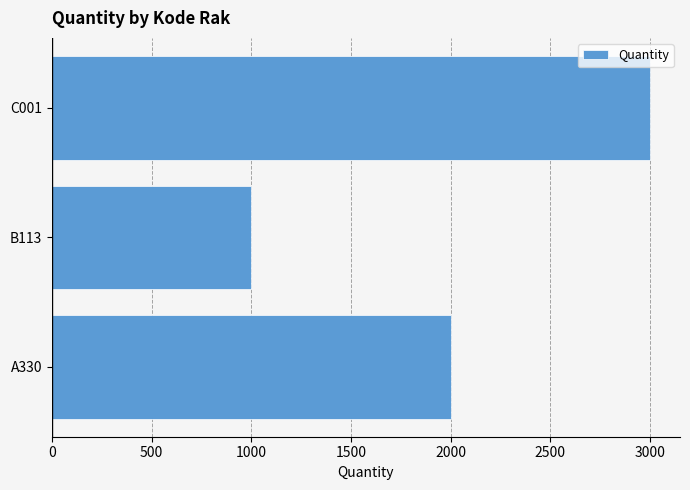

How many bars are there in total?

3